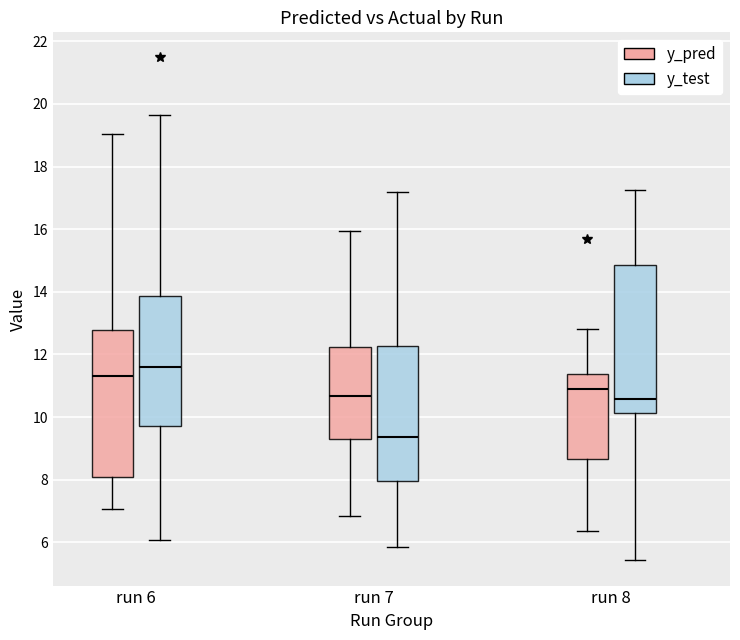

Which box has the lowest median line?

run 7 (y_test)